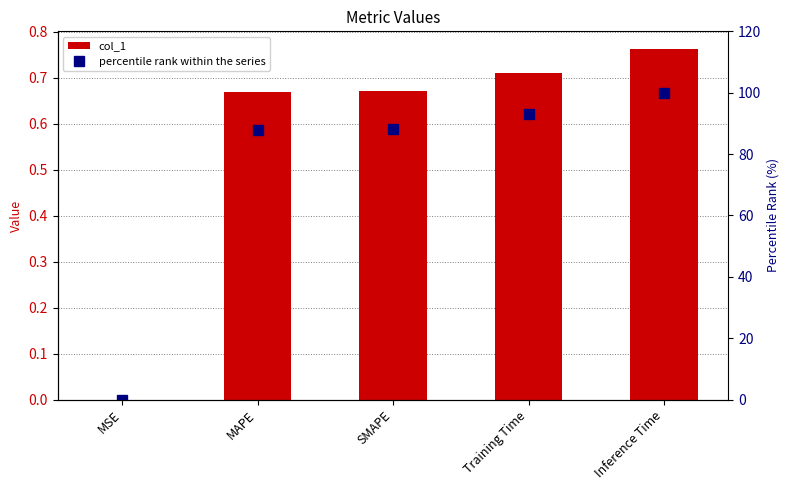

Count the number of data series in this chart.

2